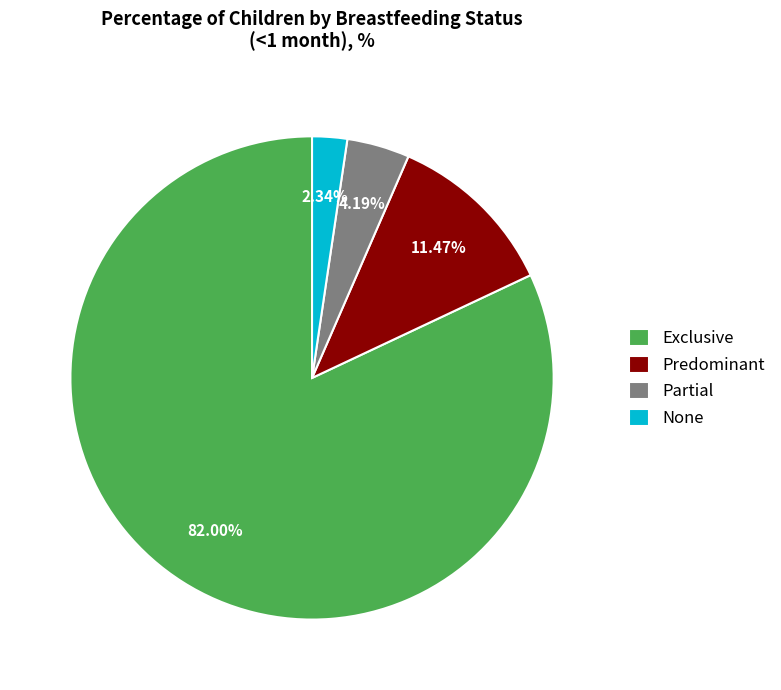

Which has a higher value, Predominant or None?

Predominant